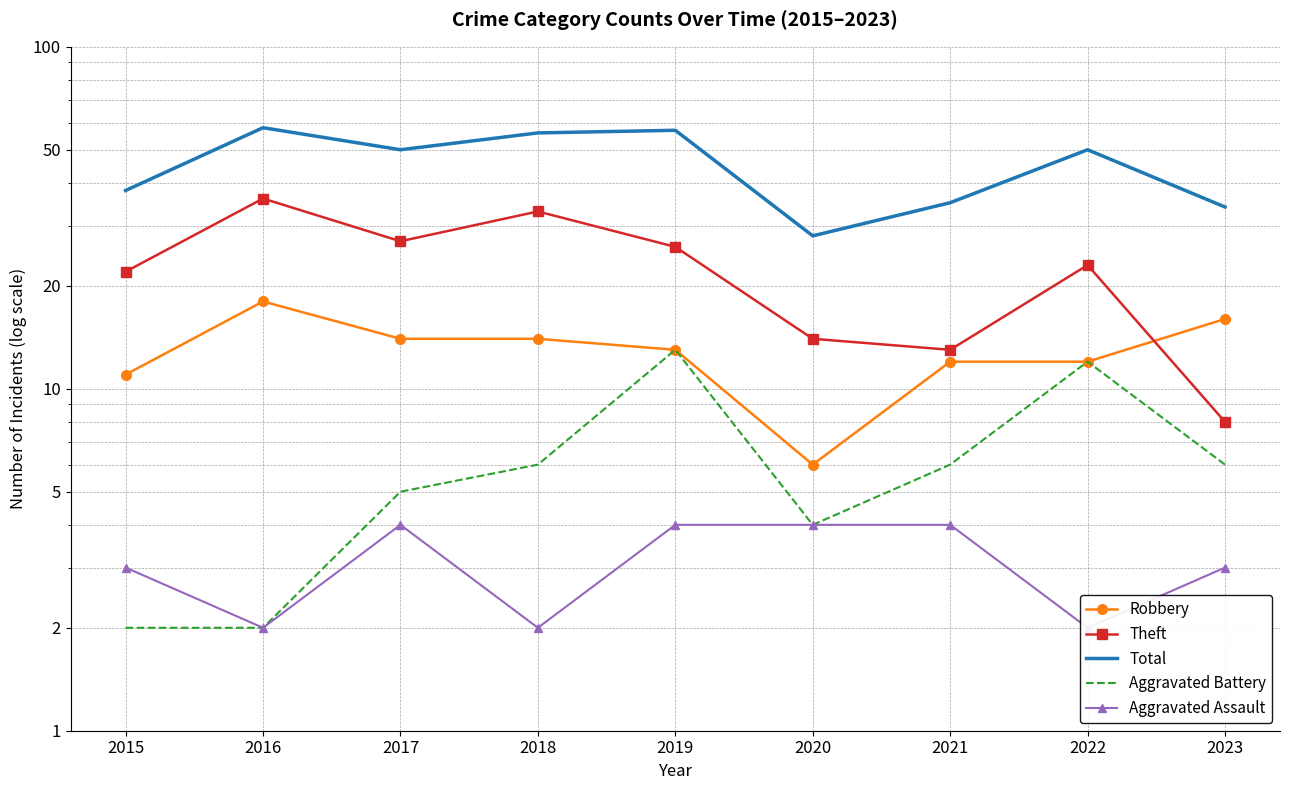

What is the highest value of the Theft series?

36